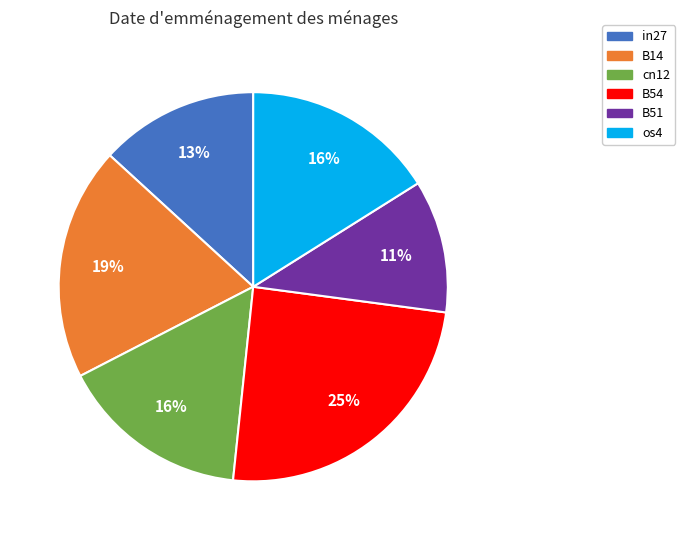

To the nearest percent, what is the average slice percentage?

17%